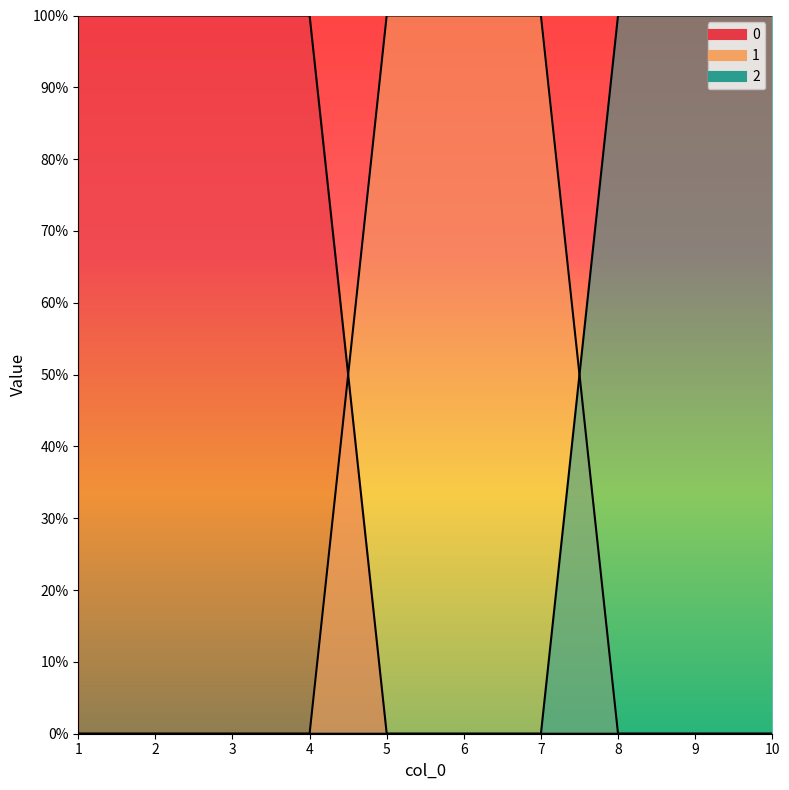

The value of 0 at 5 is 0. True or false?

True